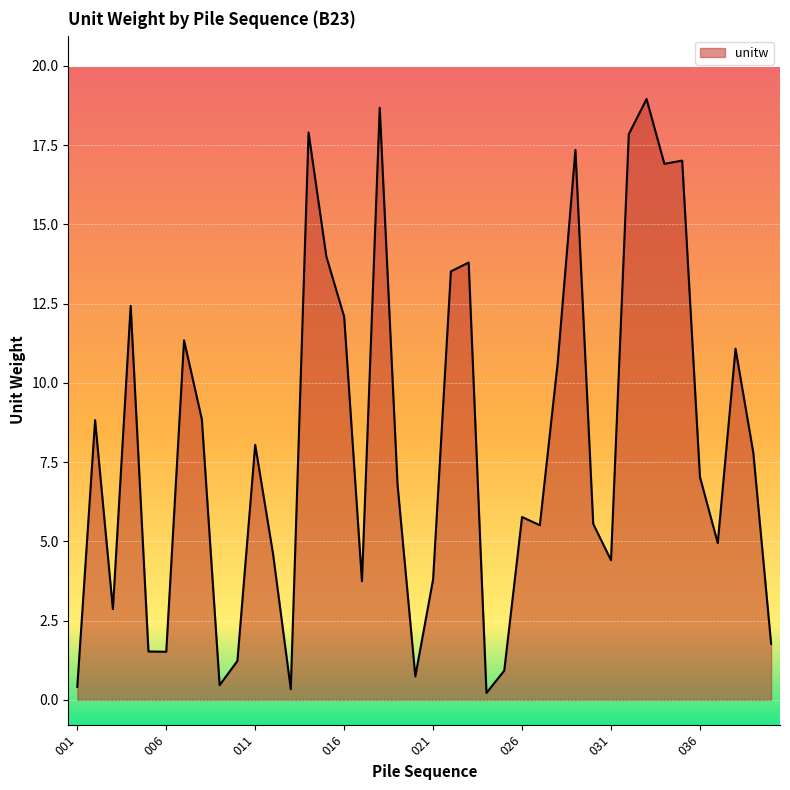

What is the maximum value shown in the chart?

19.0